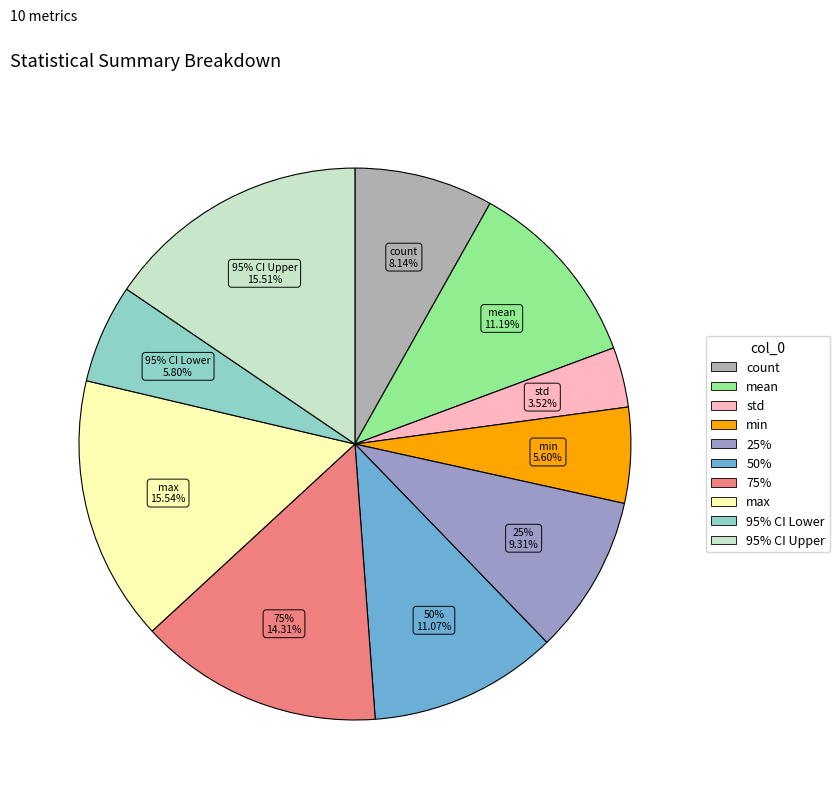

What portion of the pie excludes 50%?

88.9%